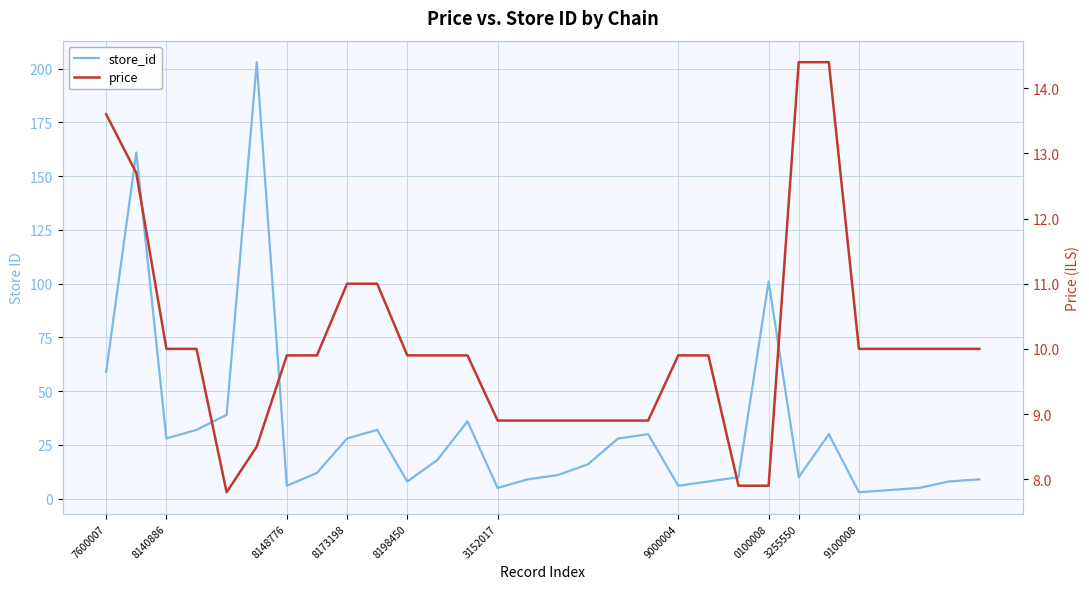

Count the number of categories in the chart.

30